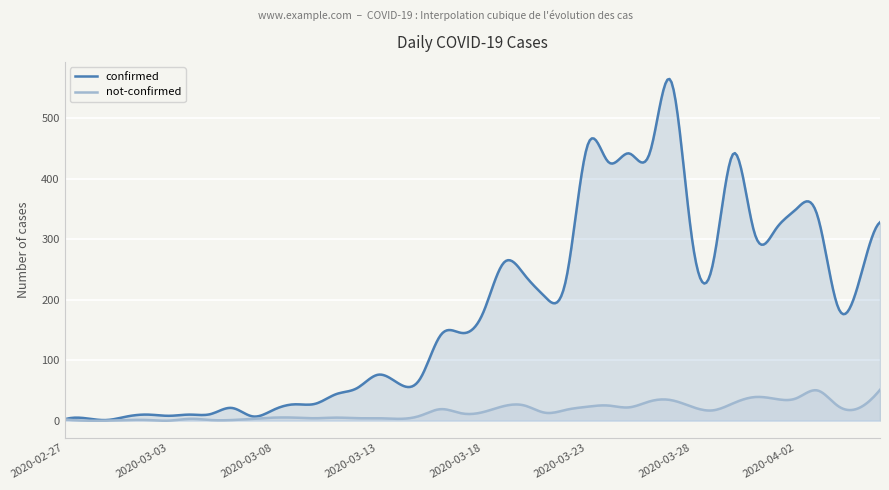

Which has a higher value, 2020-03-10 or 2020-04-05?

2020-04-05